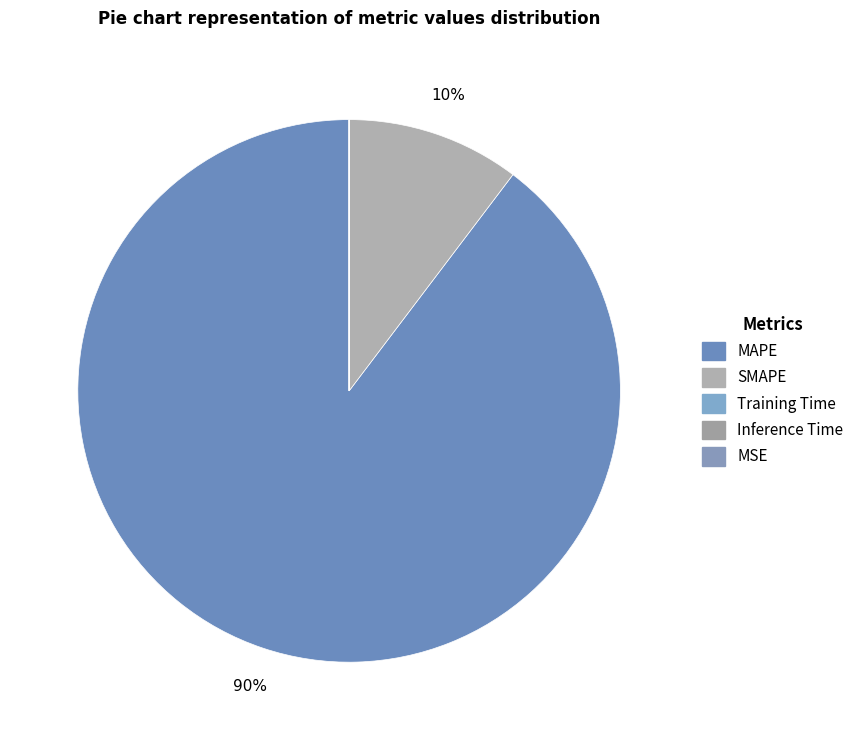

What is the smallest slice in the pie chart?

MSE